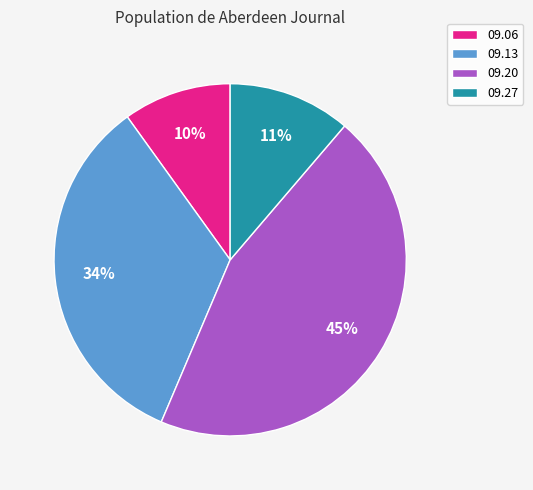

Does any single category account for the majority?

No